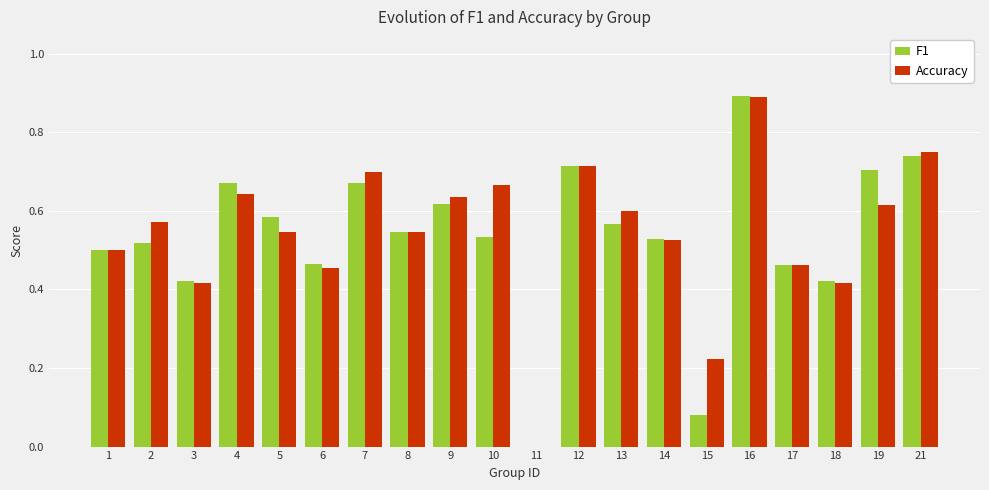

What are all the series names shown in the legend?

F1, Accuracy